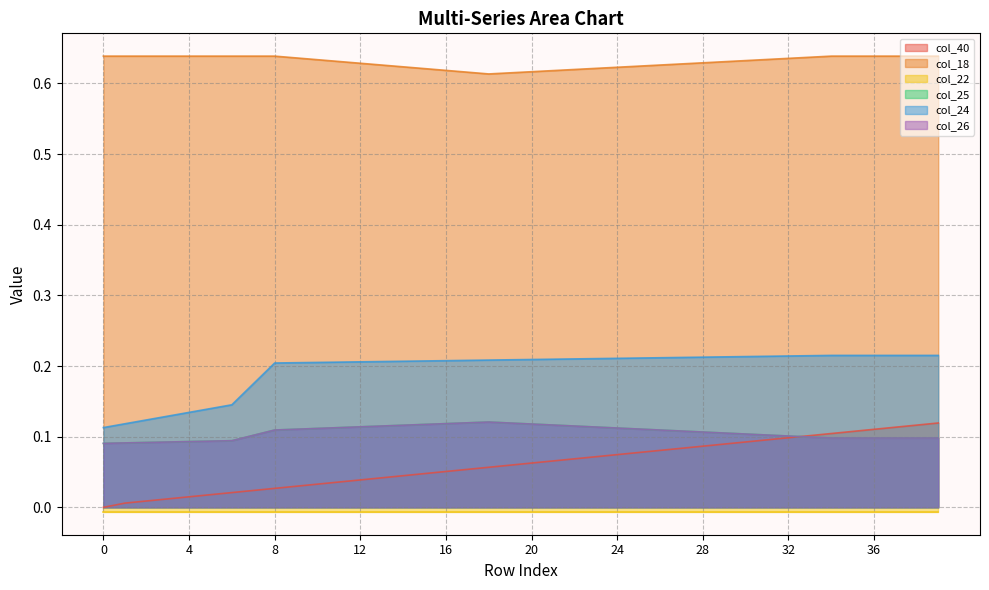

How many interior local valleys does the col_18 series have?

1